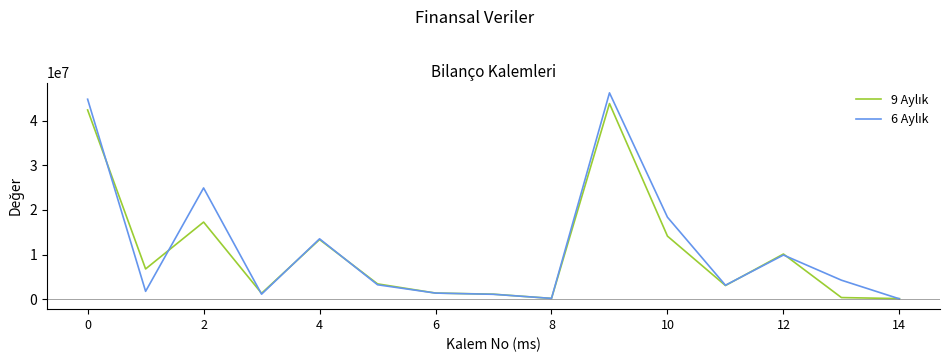

How many lines are shown in the chart?

2